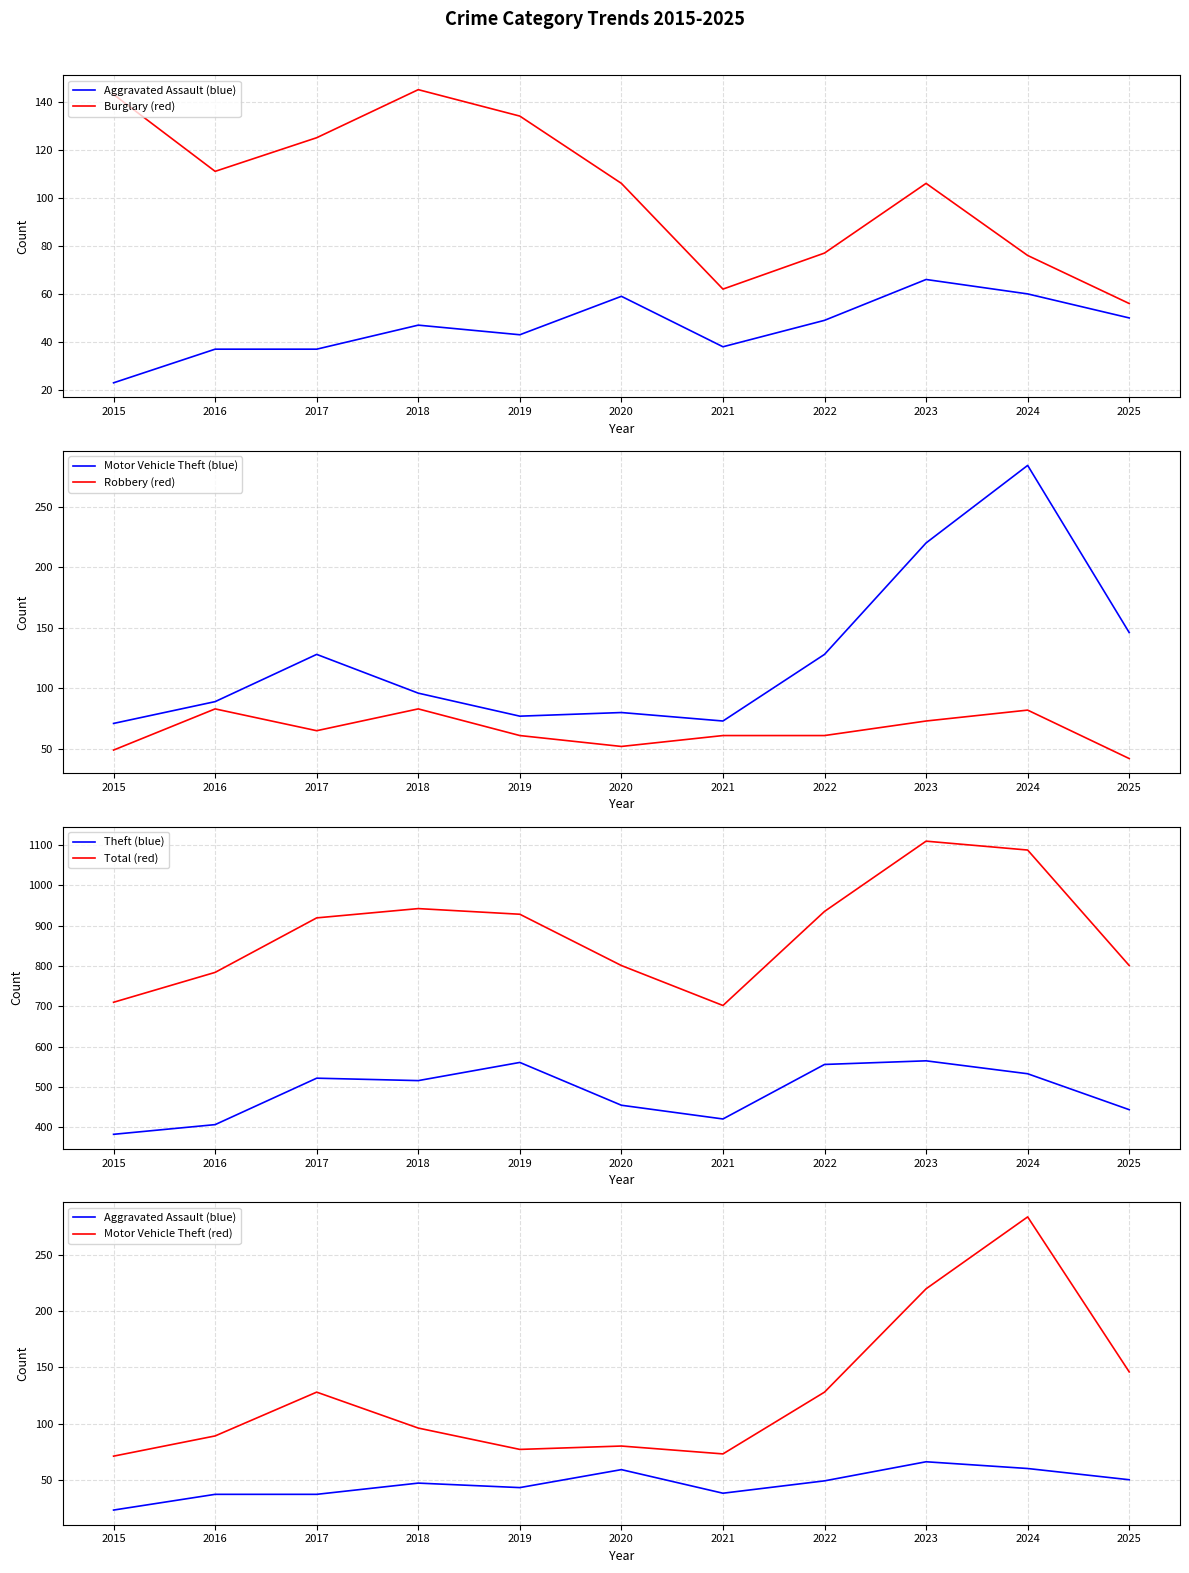

True or false: Motor Vehicle Theft has more than 1 points higher than both neighbors.

True